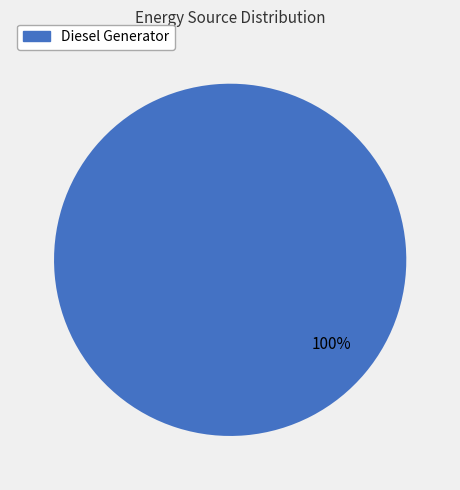

Does any single category account for the majority?

Yes